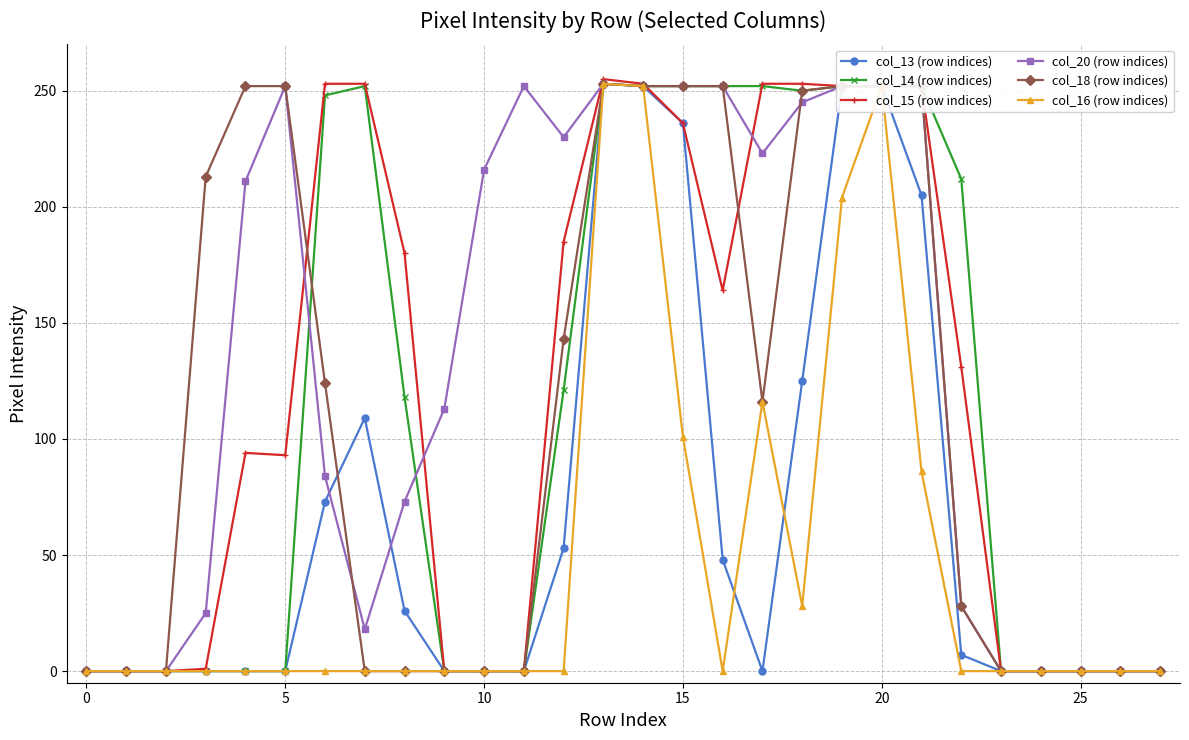

How many values in the col_14 (row indices) series are below 118?

14